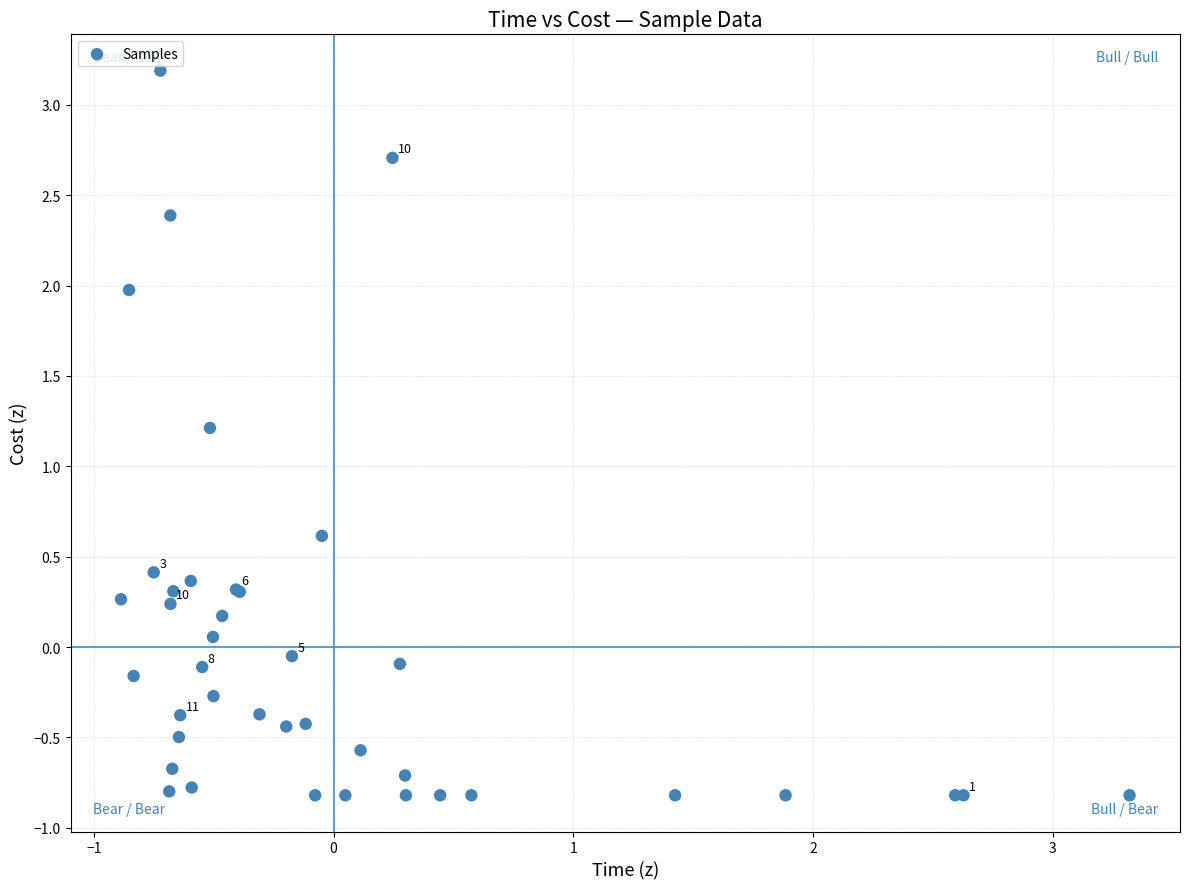

What Y value in the scatter plot is closest to 1?

1.2